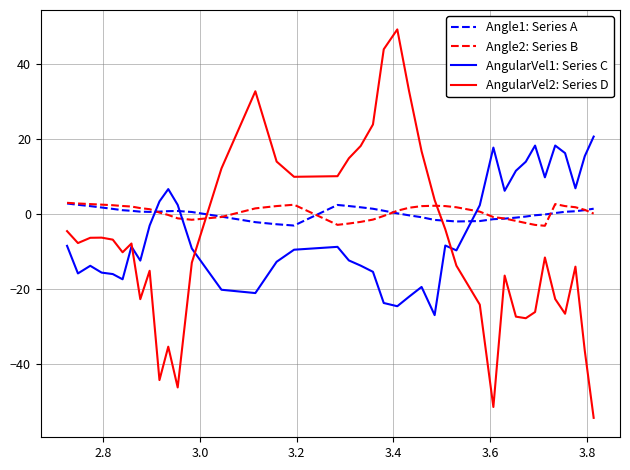

Which series ends up on top after the final intersection of Angle2: Series B and AngularVel1: Series C?

AngularVel1: Series C